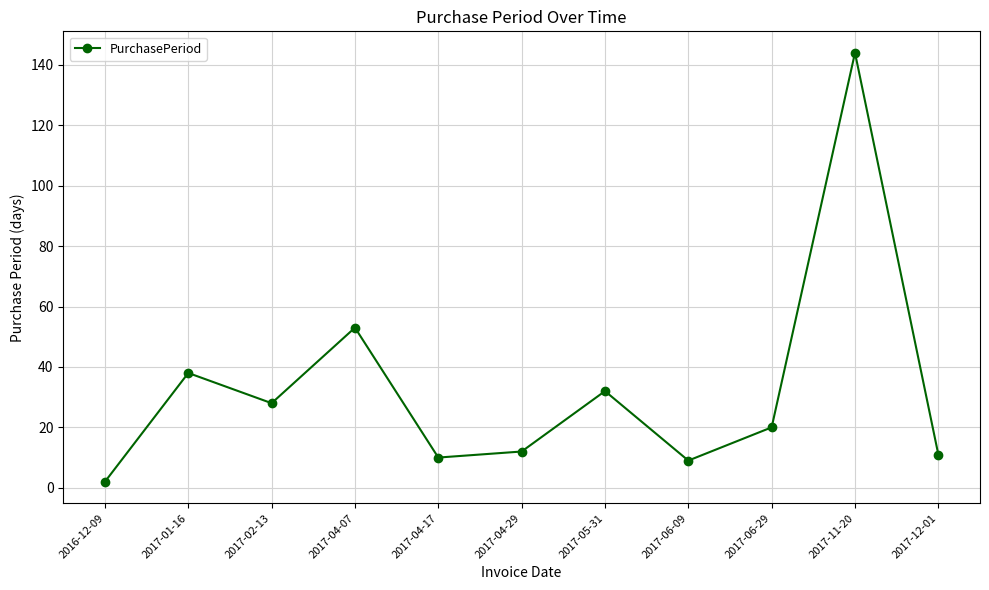

True or false: the data shows 38 at 2017-01-16.

True